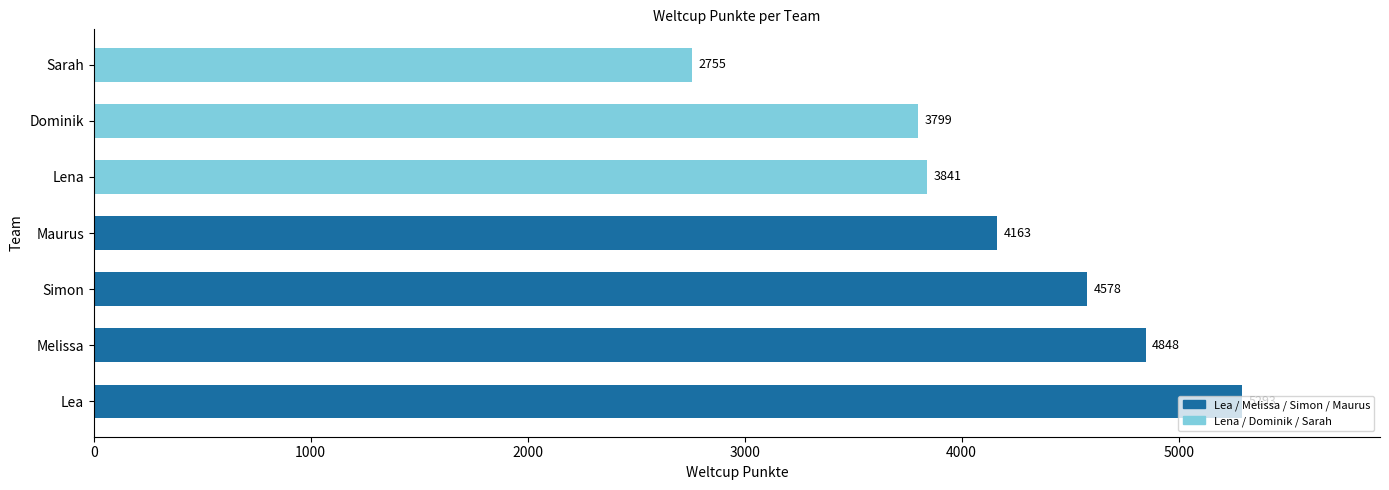

What is the ratio of the value at Lea to the value at Melissa?

1.1